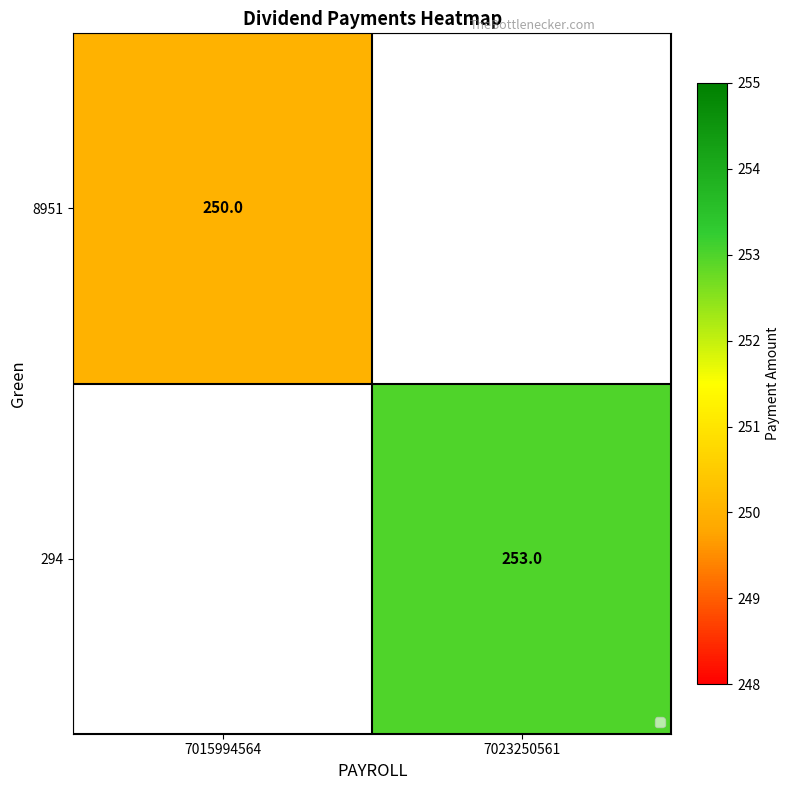

The value of 294 at 7023250561 is 253. True or false?

True